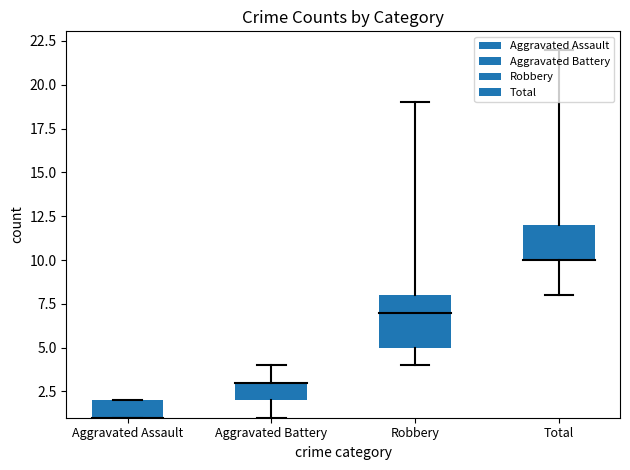

What are all the series names shown in the legend?

Aggravated Assault, Aggravated Battery, Robbery, Total